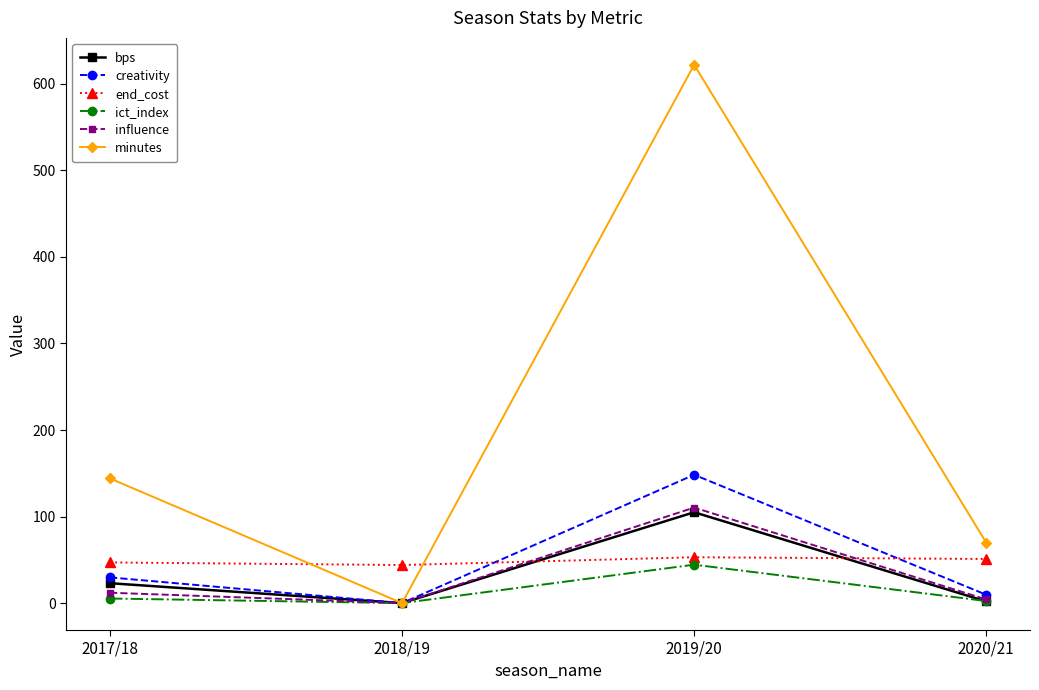

Which series has the largest total across all categories?

minutes